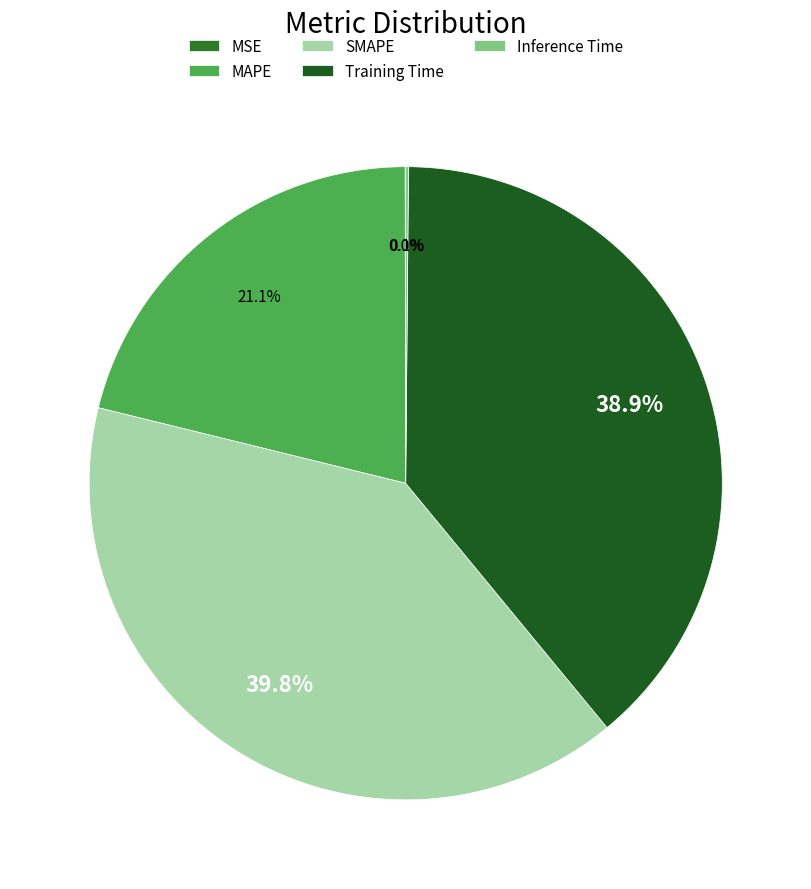

To the nearest percent, what is the combined percentage of SMAPE and Training Time?

79%